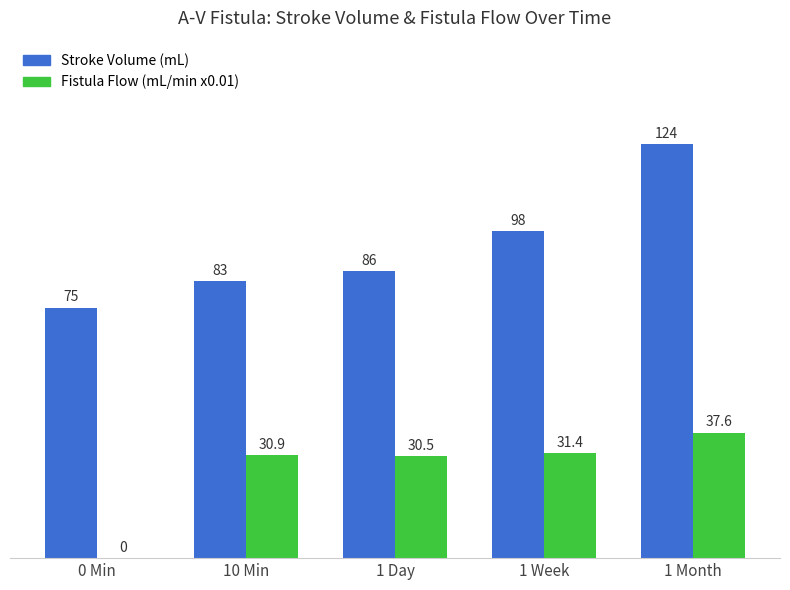

What is the total value across all series at 0 Min?

75.0